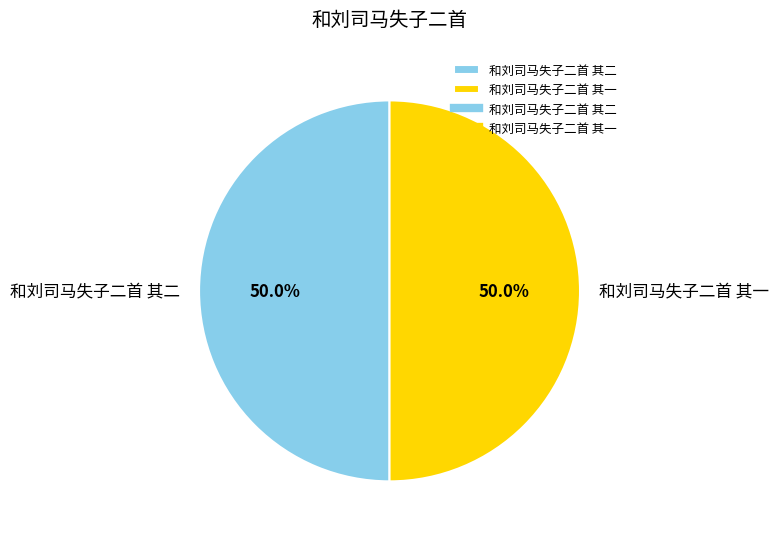

What is the ratio of the value at 和刘司马失子二首 其一 to the value at 和刘司马失子二首 其二?

1.0